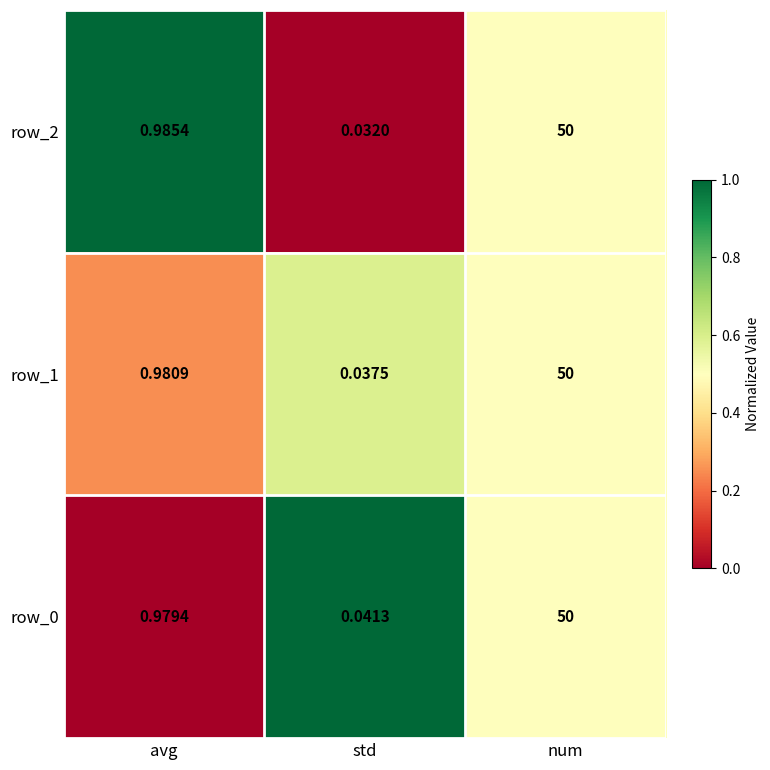

What is the maximum value for row_0?

50.0